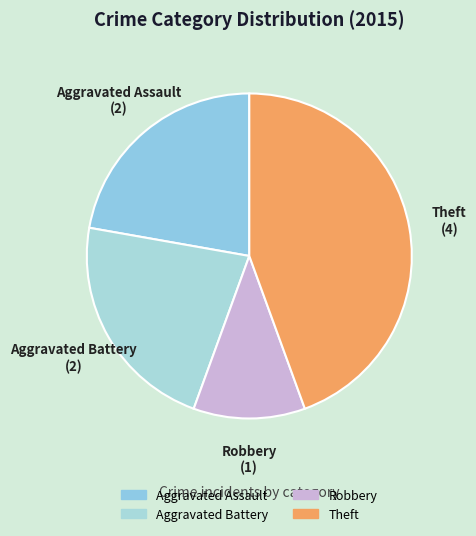

Count the number of slices in the pie.

4